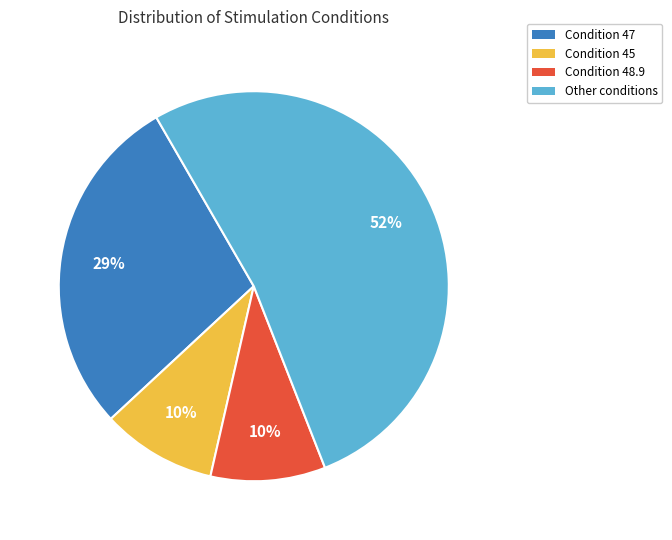

Is there a majority slice in this chart?

Yes